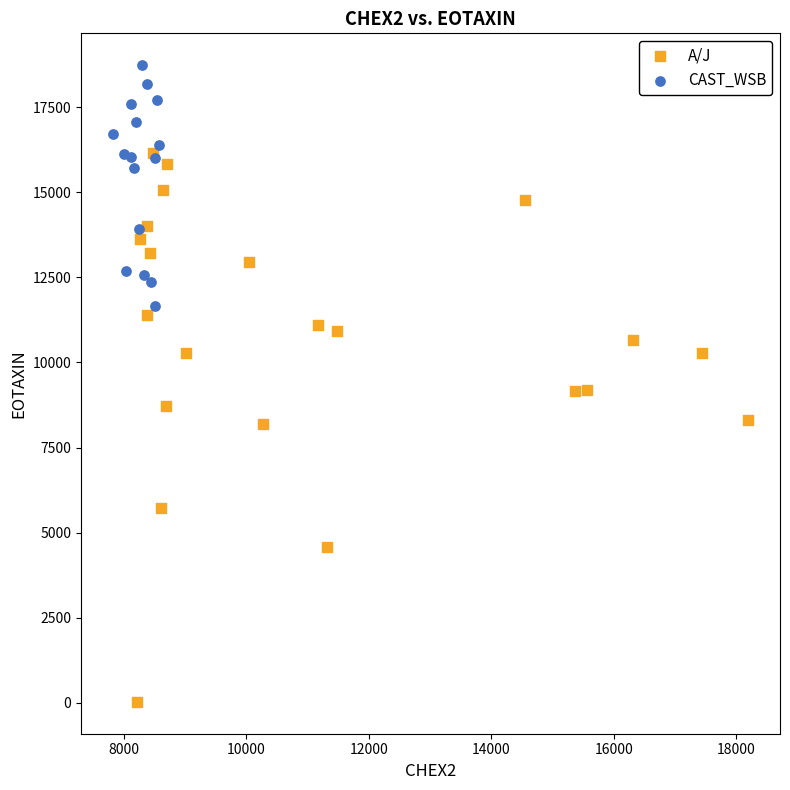

Which series contains the highest Y value?

CAST_WSB